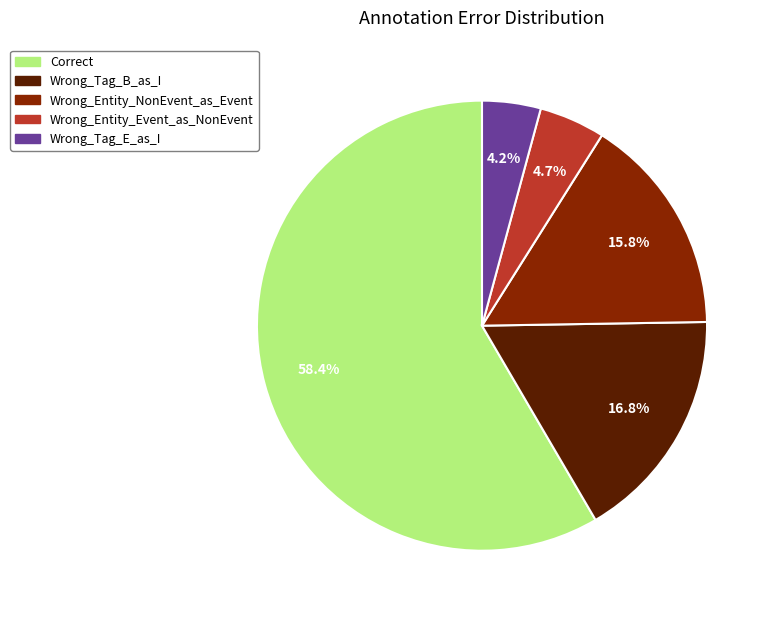

Which has a higher value, Wrong_Entity_NonEvent_as_Event or Wrong_Tag_E_as_I?

Wrong_Entity_NonEvent_as_Event